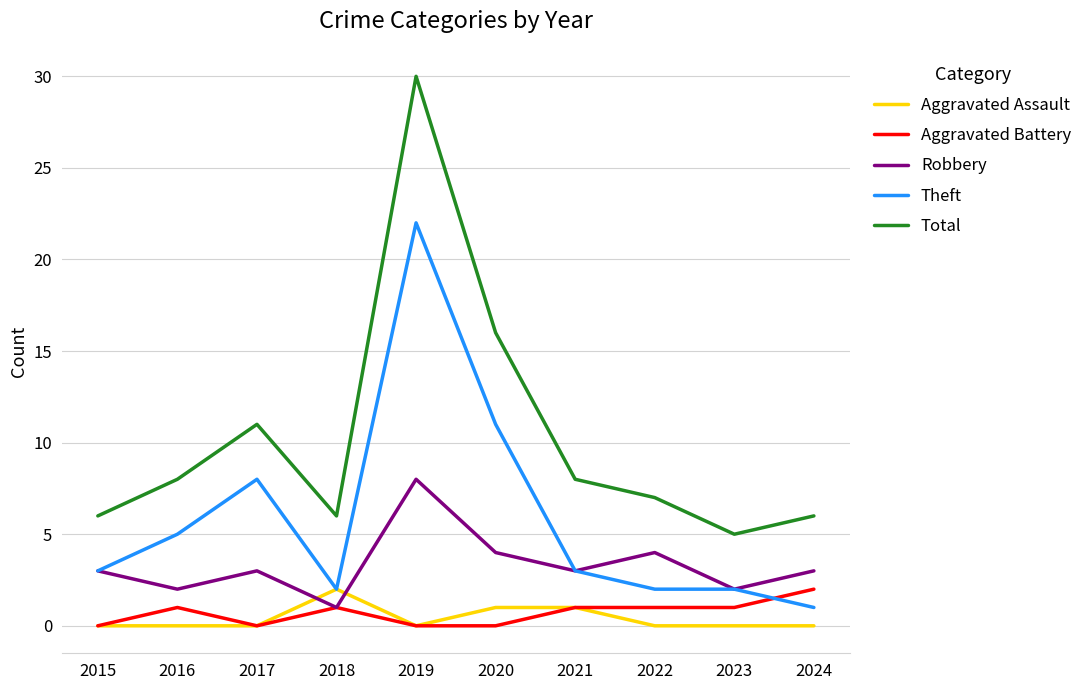

True or false: Total and Aggravated Assault cross at least once.

False